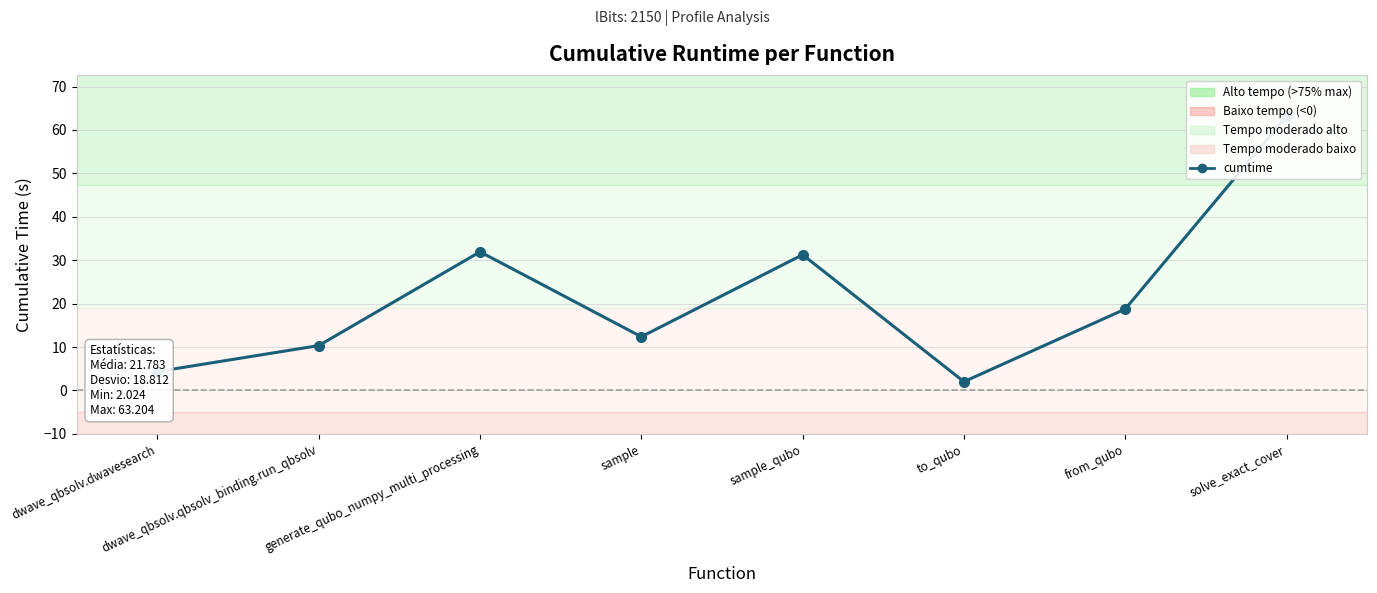

Which category has the lowest value across all series?

to_qubo